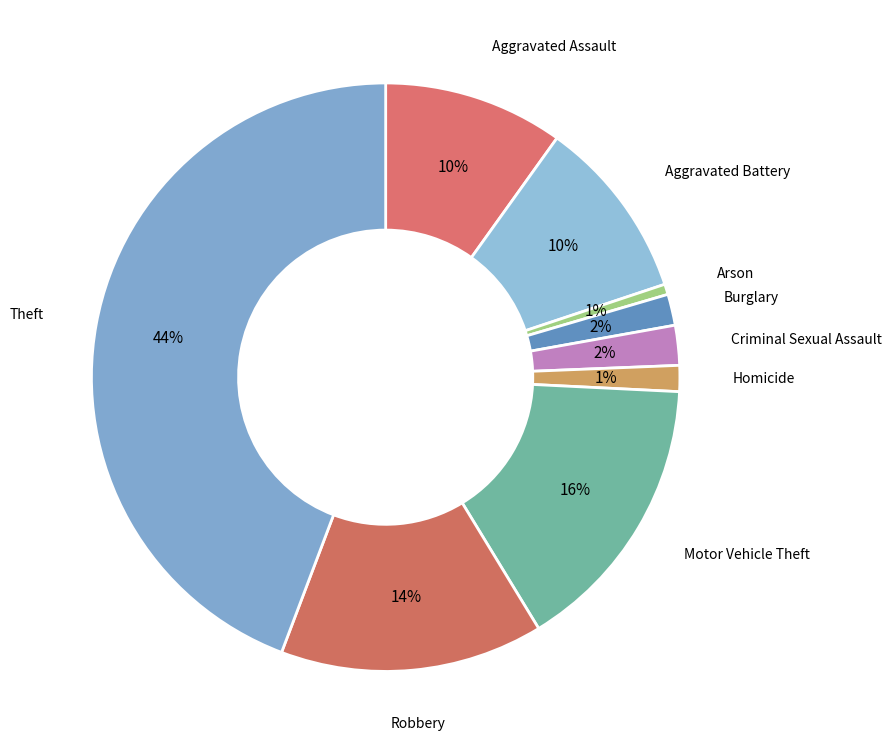

Count the number of slices in the pie.

9